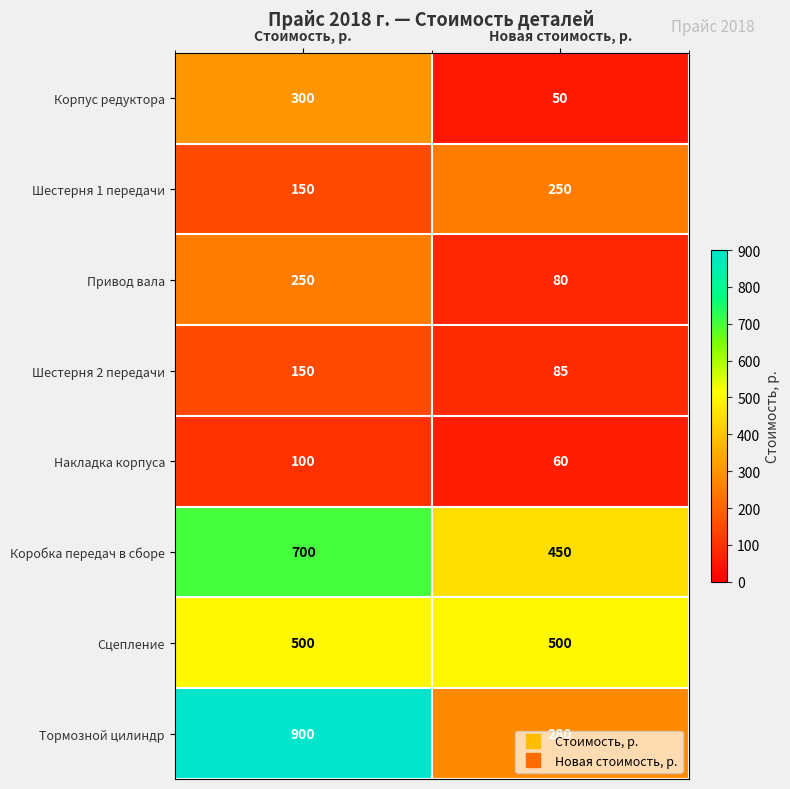

What value does the Привод вала series have at Новая стоимость, р., to the nearest 10?

80